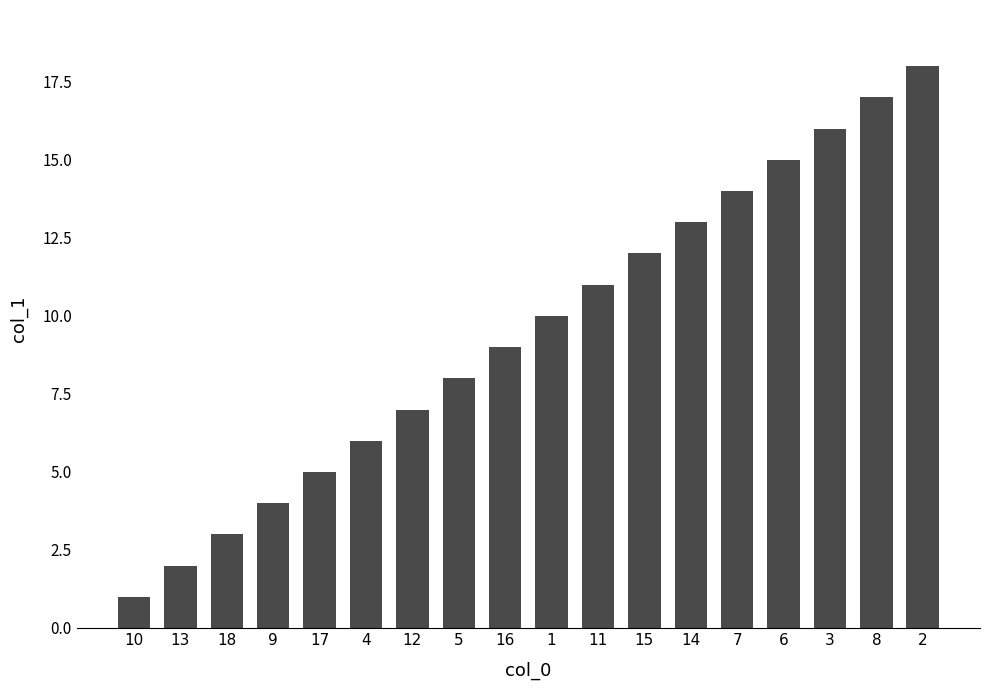

Which category has the lowest value across all series?

10